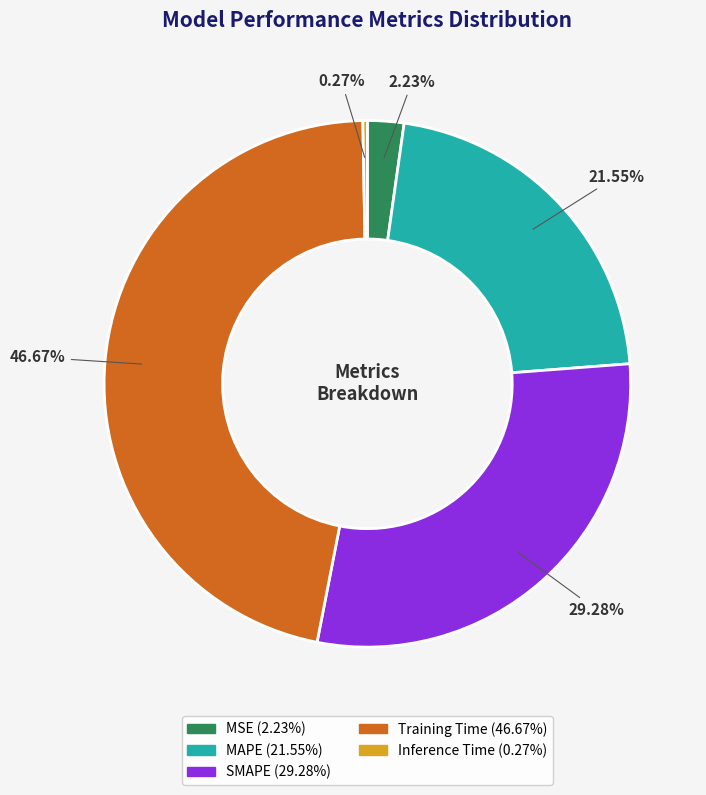

Which slice is the largest?

Training Time